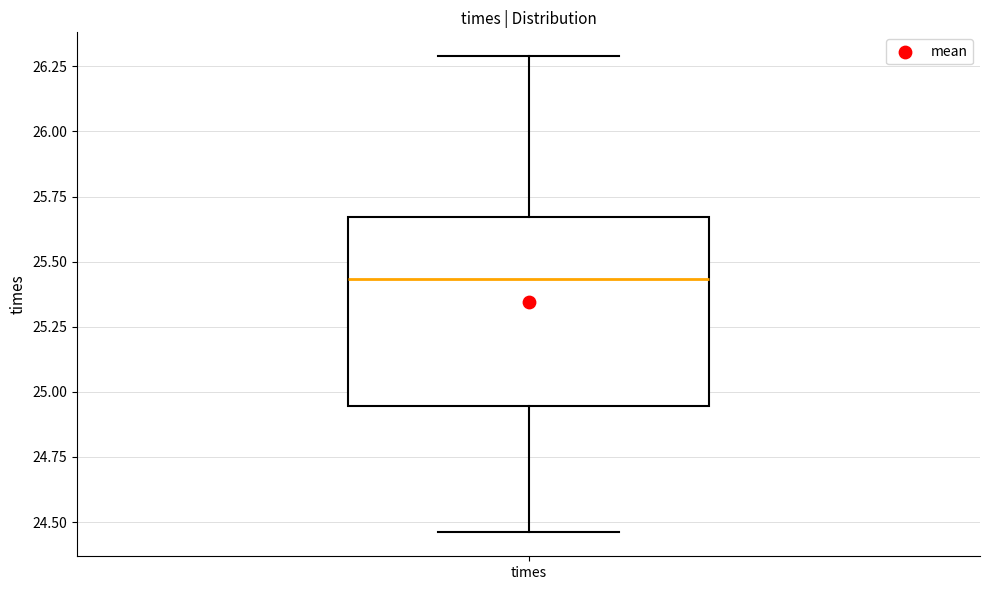

Where is the lower edge of the box for times on the y-axis? The values are not printed on the chart, so give them approximately, as read against the axis.

24.95